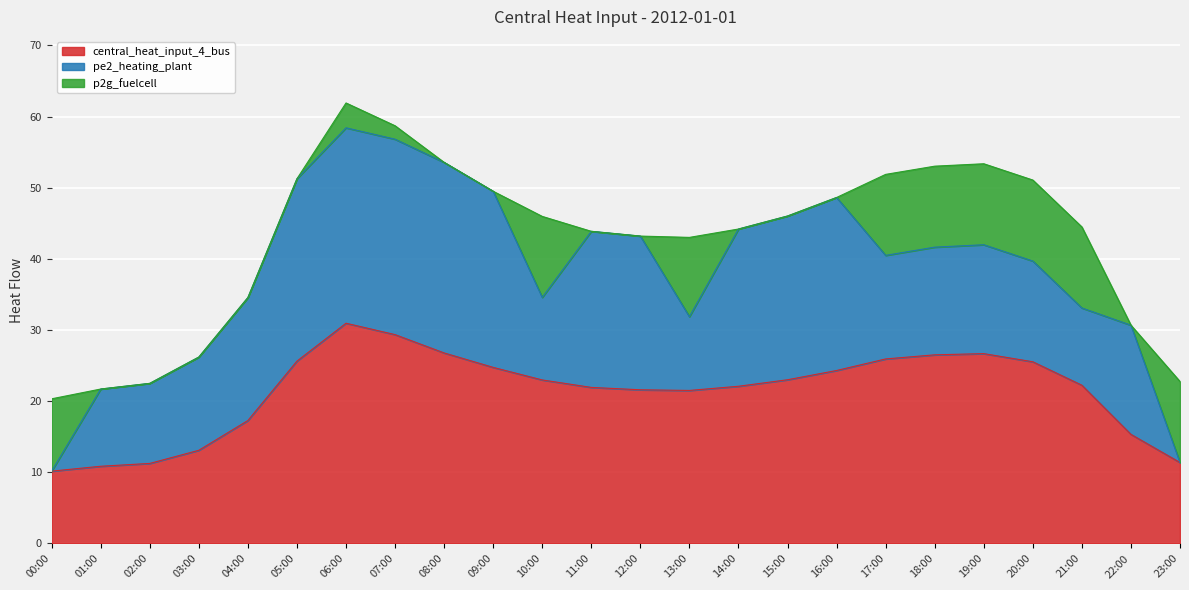

What is the total value across all series at 14:00?

44.2